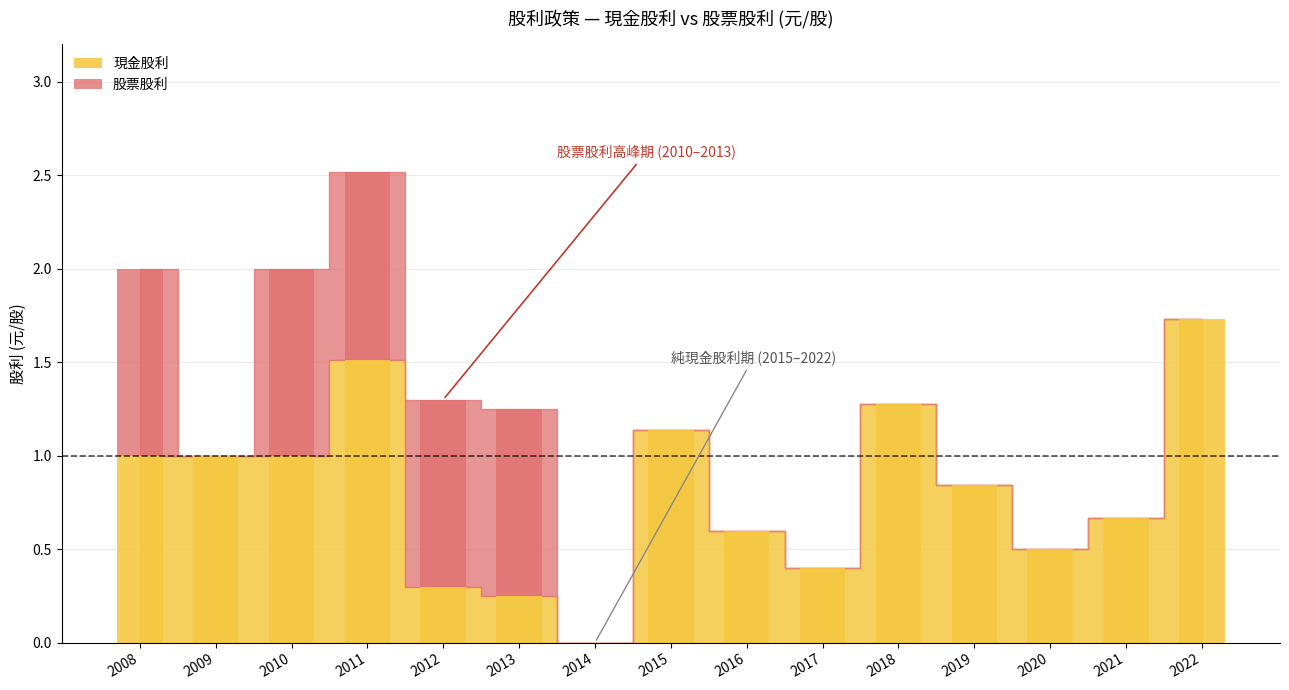

What is the difference between the maximum and second lowest values in the 現金股利 series?

1.5